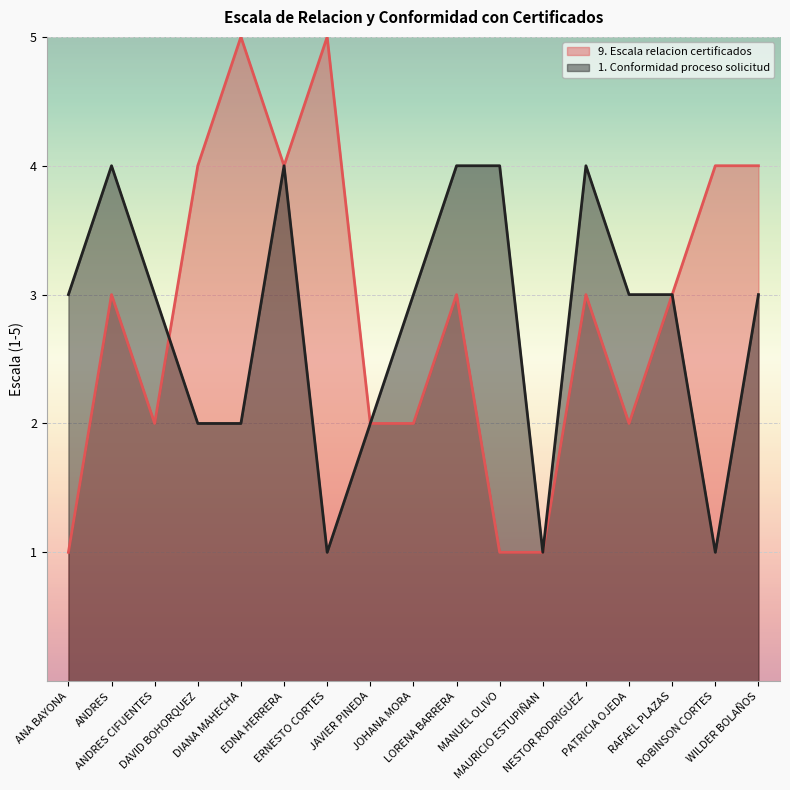

What is the difference between the maximum and minimum values in the 1. Conformidad proceso solicitud series?

3